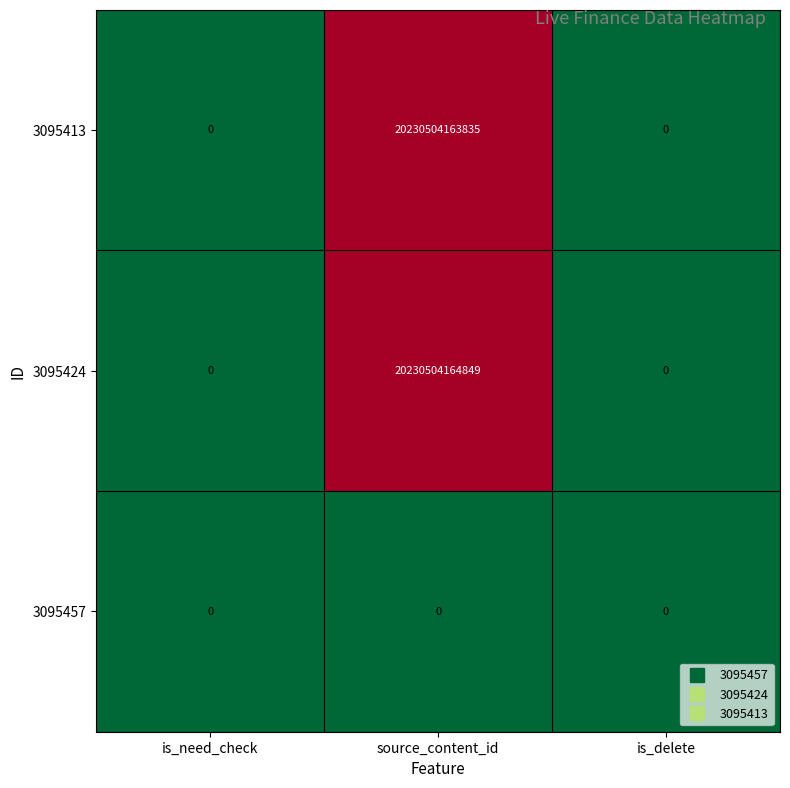

Which category has the highest value across all series?

source_content_id